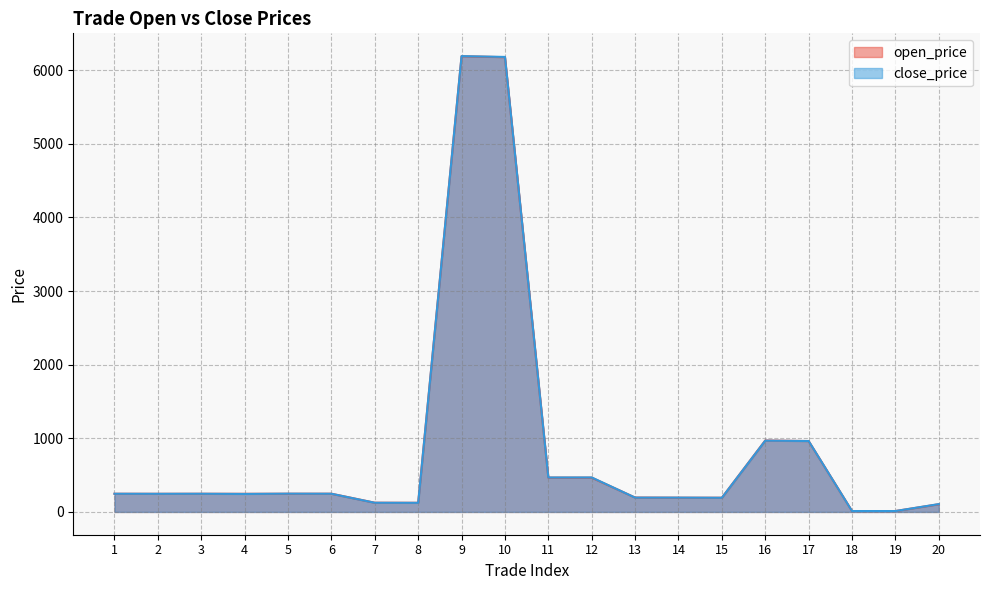

How many values in the close_price series are below 246?

9